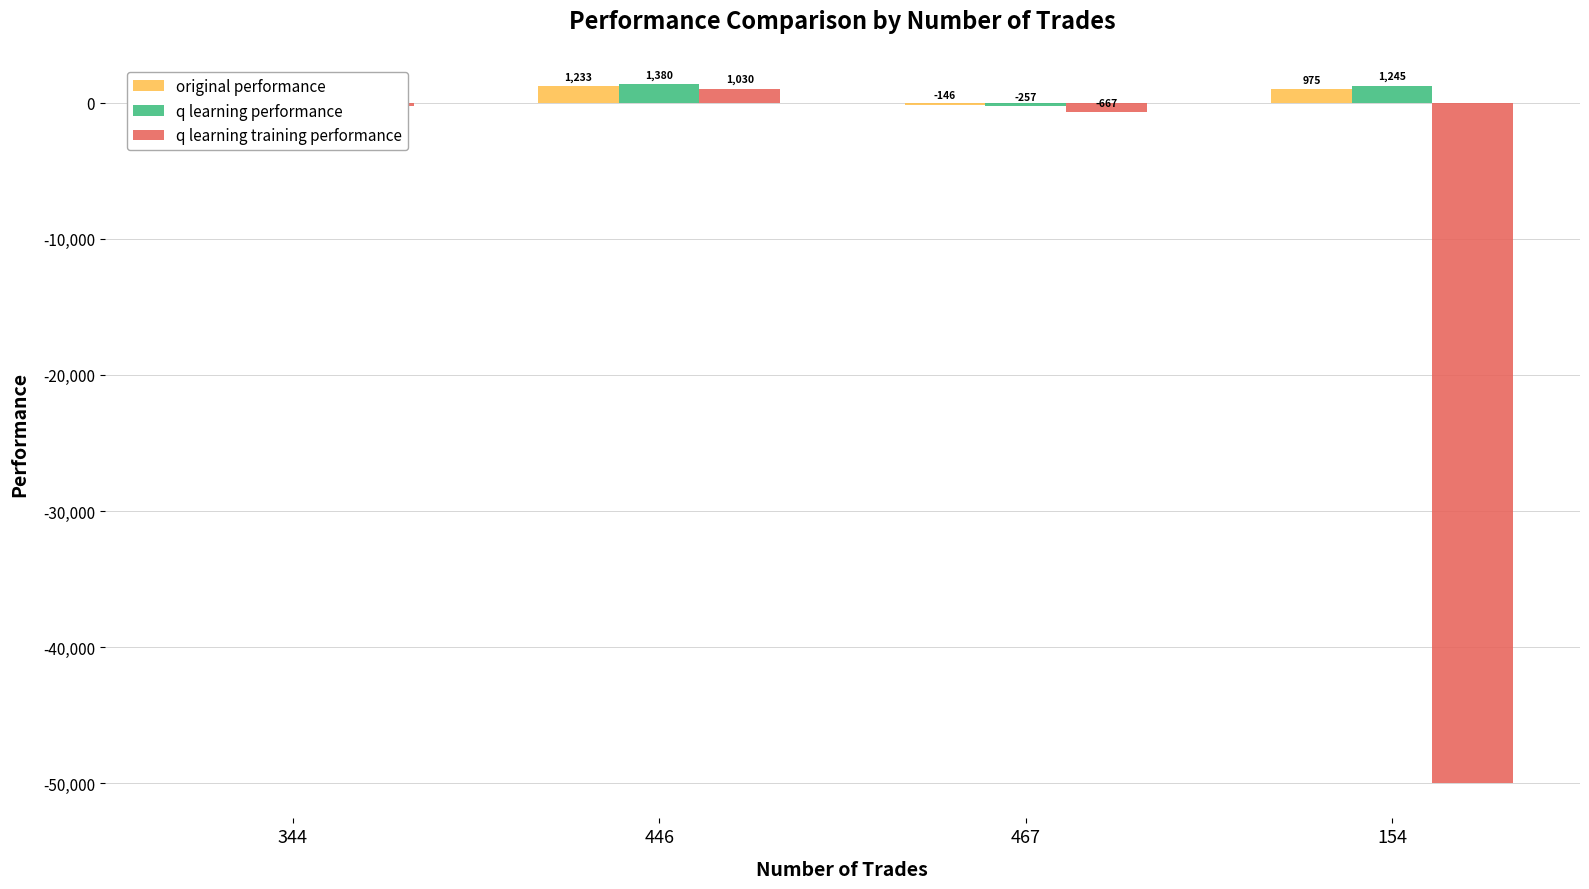

What is the maximum value for q learning training performance?

1029.8